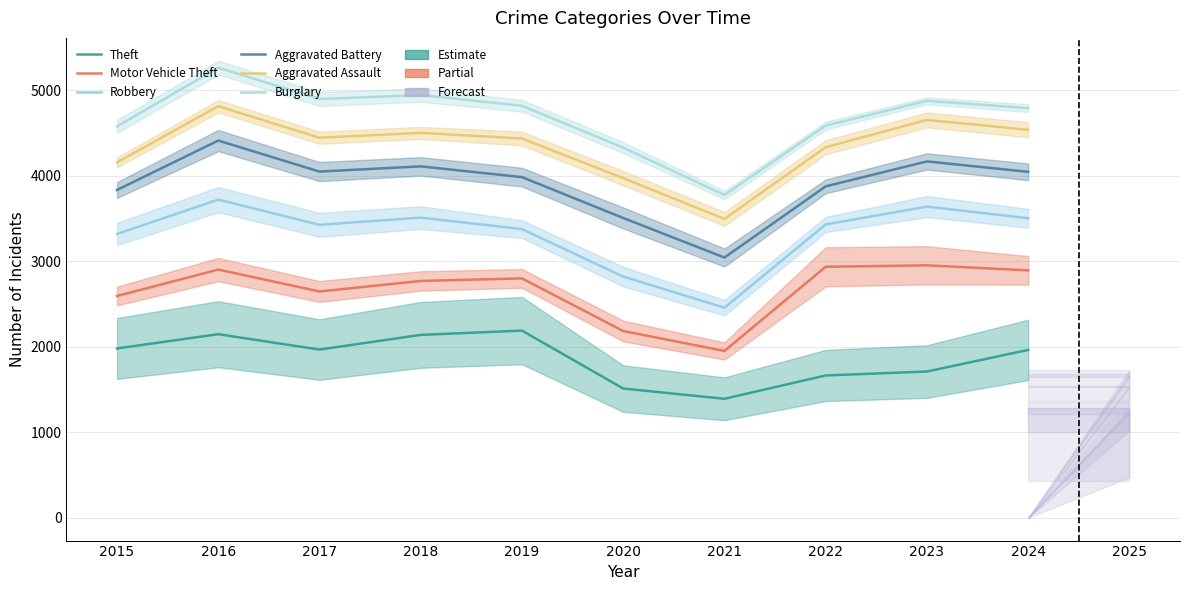

What value does the Theft series have at 2024?

1964